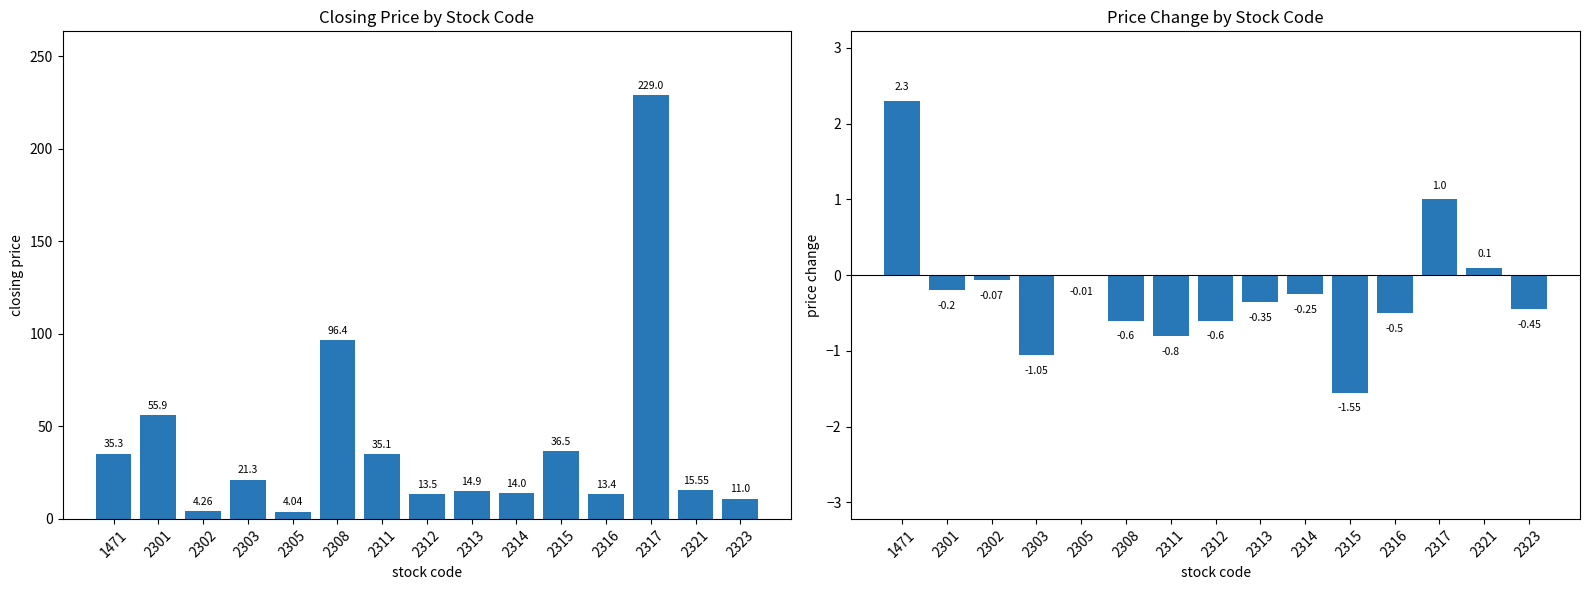

What is the average value of the price_change series?

-0.2